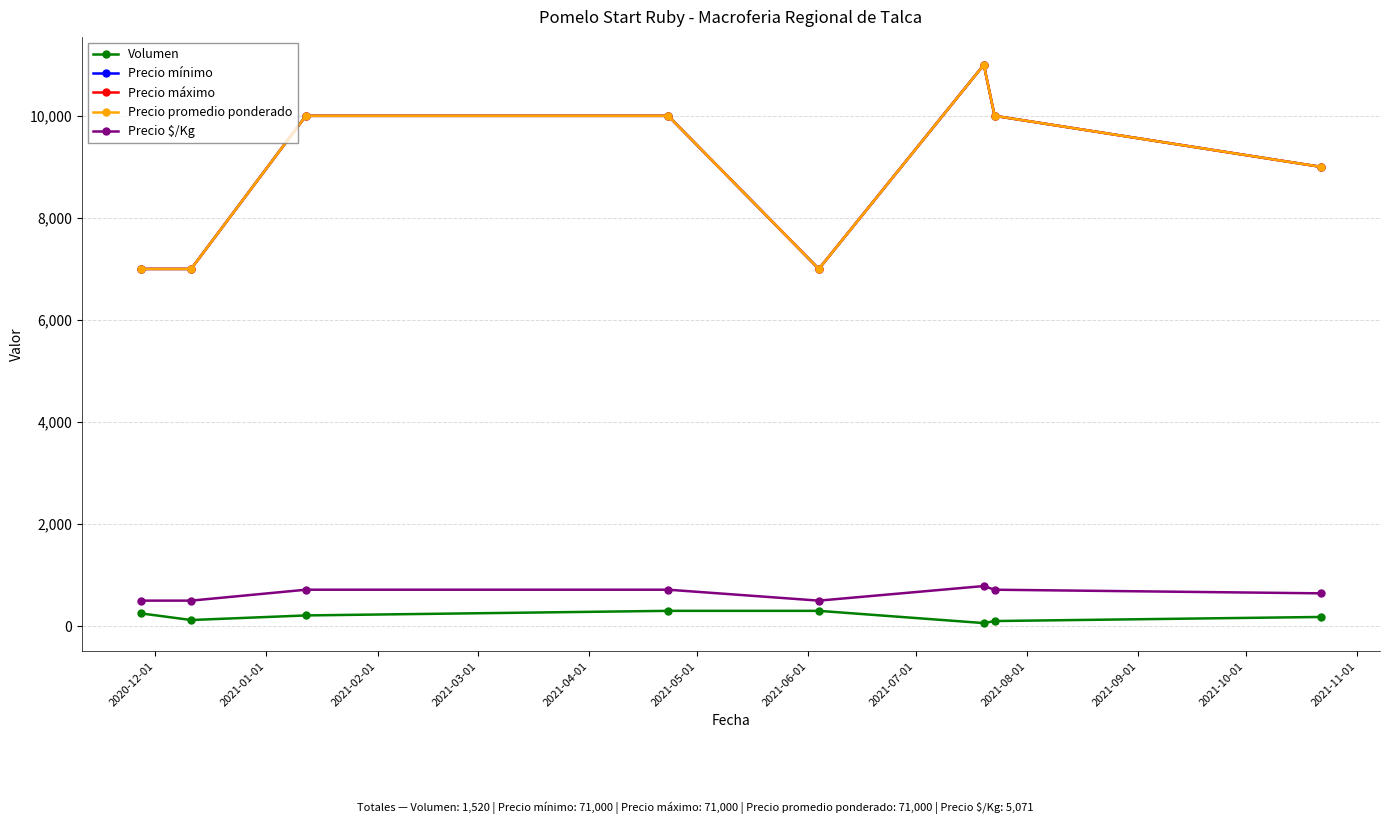

Does the chart have visible grid lines?

Yes